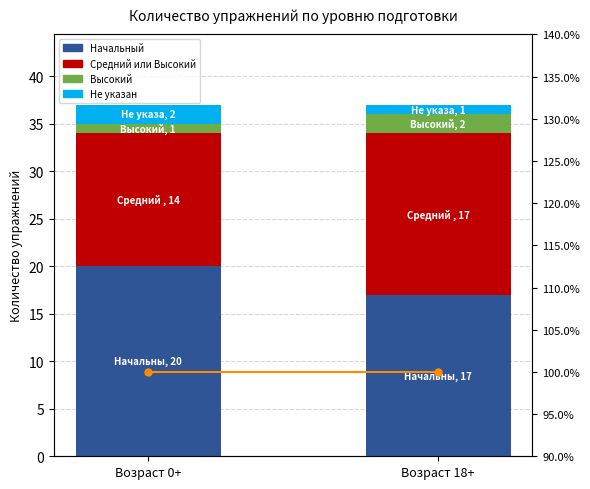

Between Возраст 0+ and Возраст 18+, which is larger?

Возраст 0+